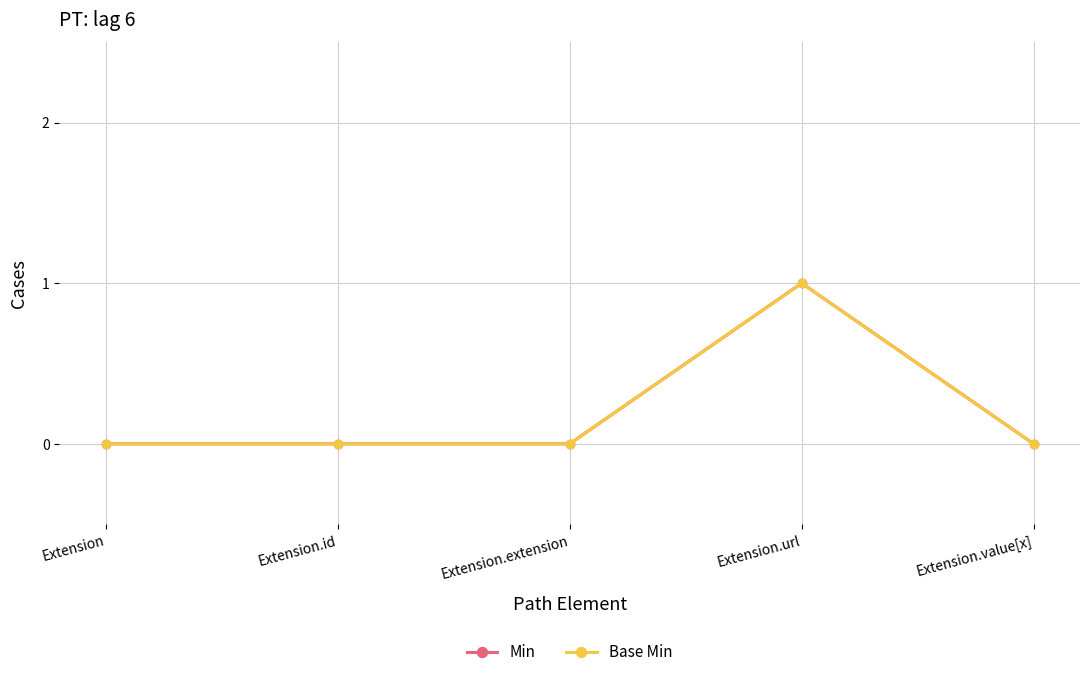

How many lines are shown in the chart?

2